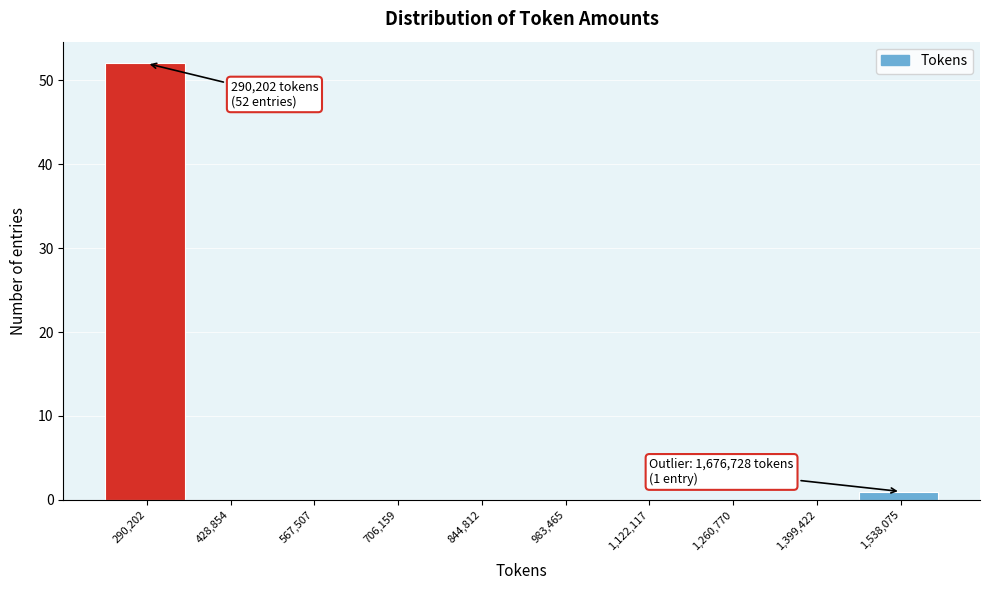

Reading left to right, what are all the values shown in this chart?

290,202=52	428,854=0	567,507=0	706,159=0	844,812=0	983,465=0	1,122,117=0	1,260,770=0	1,399,422=0	1,538,075=1